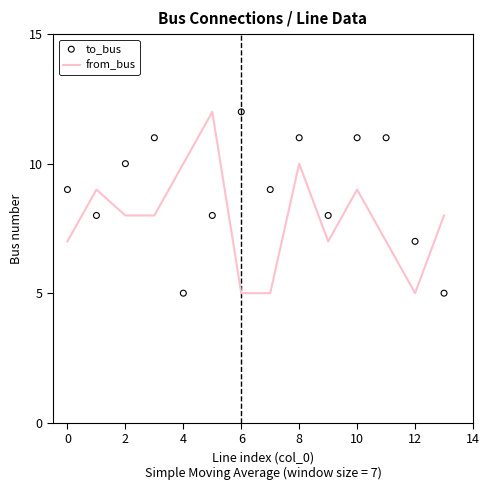

What is the total value across all series at 13?

13